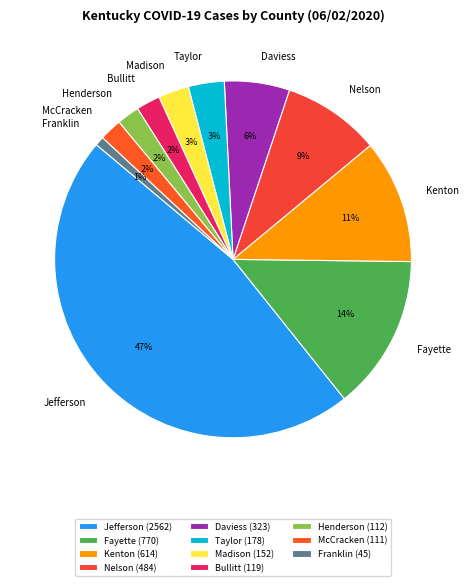

To the nearest percent, what is the average slice percentage?

9%